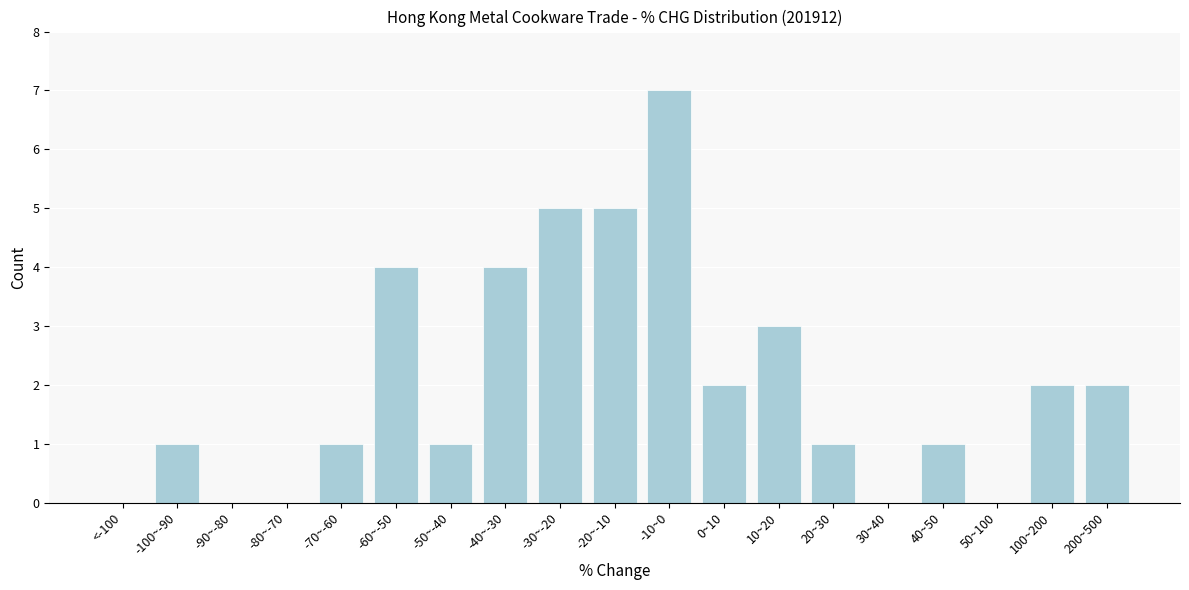

Reading right to left, extract all data points from this chart.

200~500=2	100~200=2	50~100=0	40~50=1	30~40=0	20~30=1	10~20=3	0~10=2	-10~0=7	-20~-10=5	-30~-20=5	-40~-30=4	-50~-40=1	-60~-50=4	-70~-60=1	-80~-70=0	-90~-80=0	-100~-90=1	<-100=0